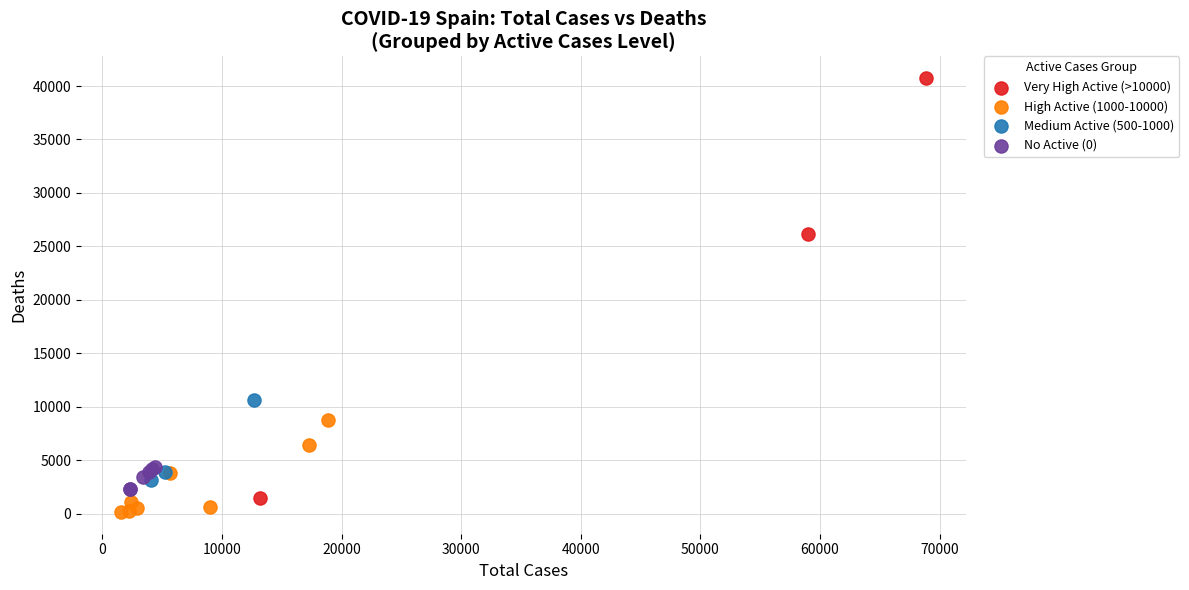

What are all the series names shown in the legend?

Very High Active (>10000), High Active (1000-10000), Medium Active (500-1000), No Active (0)